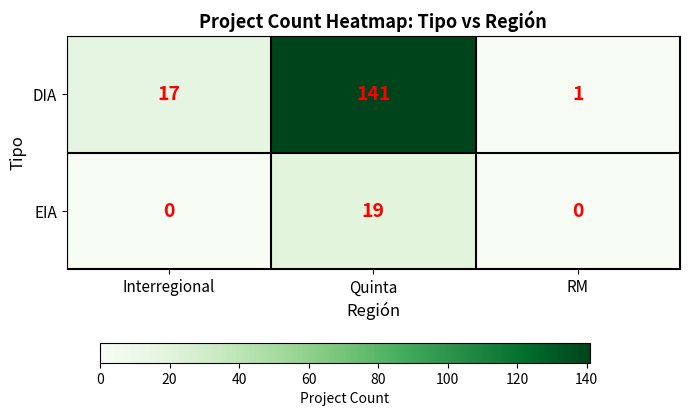

What is the maximum value shown in the chart?

141